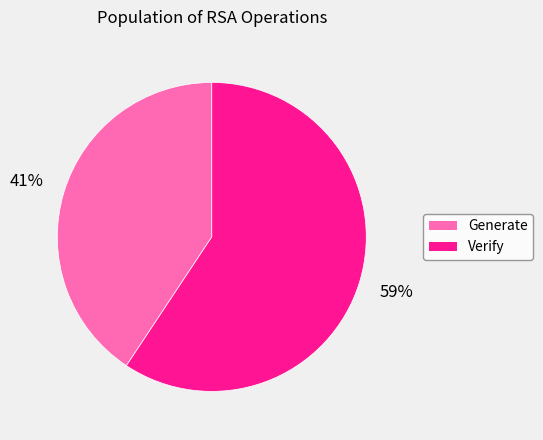

How many slices are in this pie chart?

2